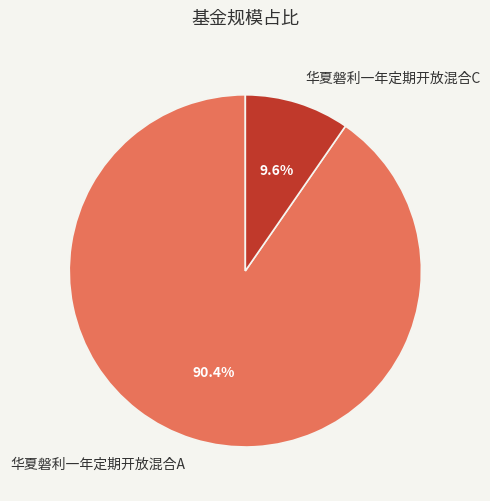

Does 华夏磐利一年定期开放混合A represent more than half of the total?

Yes